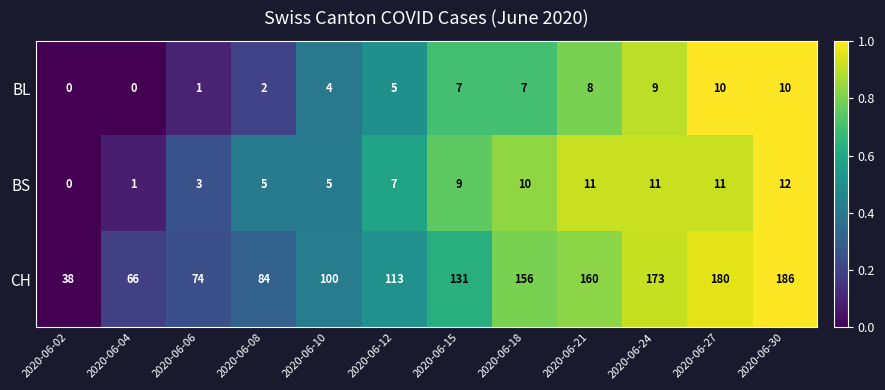

How many data points does each series have?

12